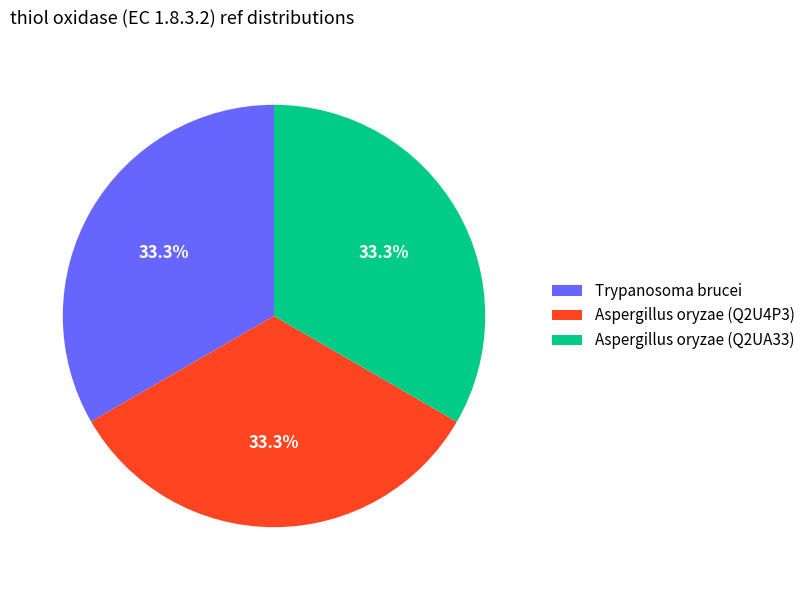

What is the ratio of the value at Aspergillus oryzae (Q2U4P3) to the value at Trypanosoma brucei?

1.0